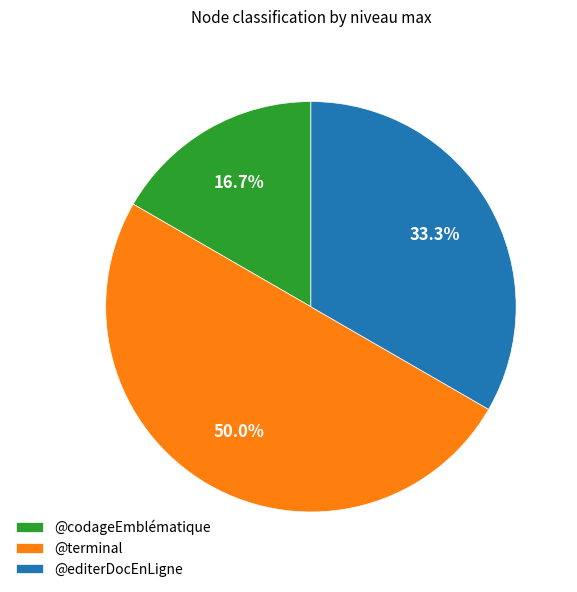

How many segments does this pie chart have?

3